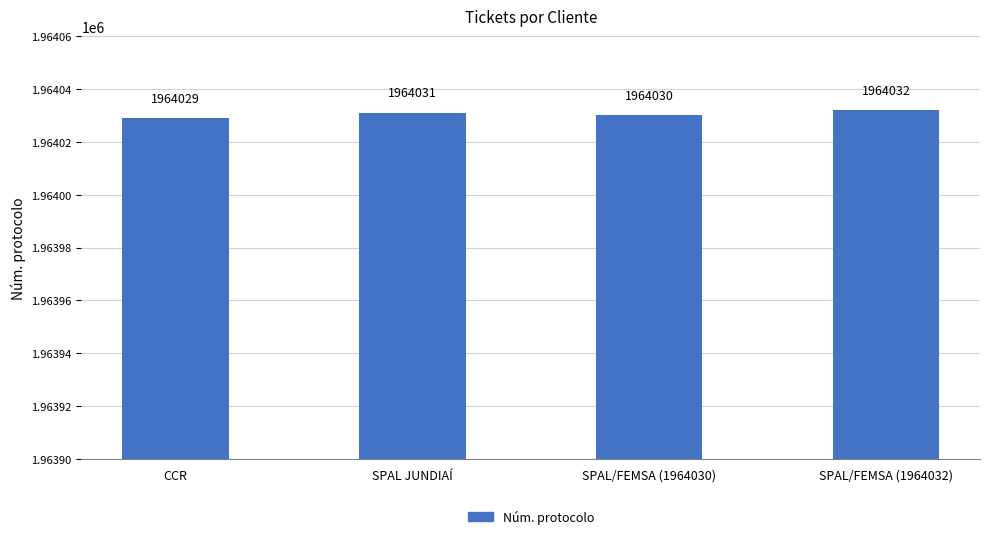

At which label is the value closest to 1964030?

SPAL/FEMSA (1964030)